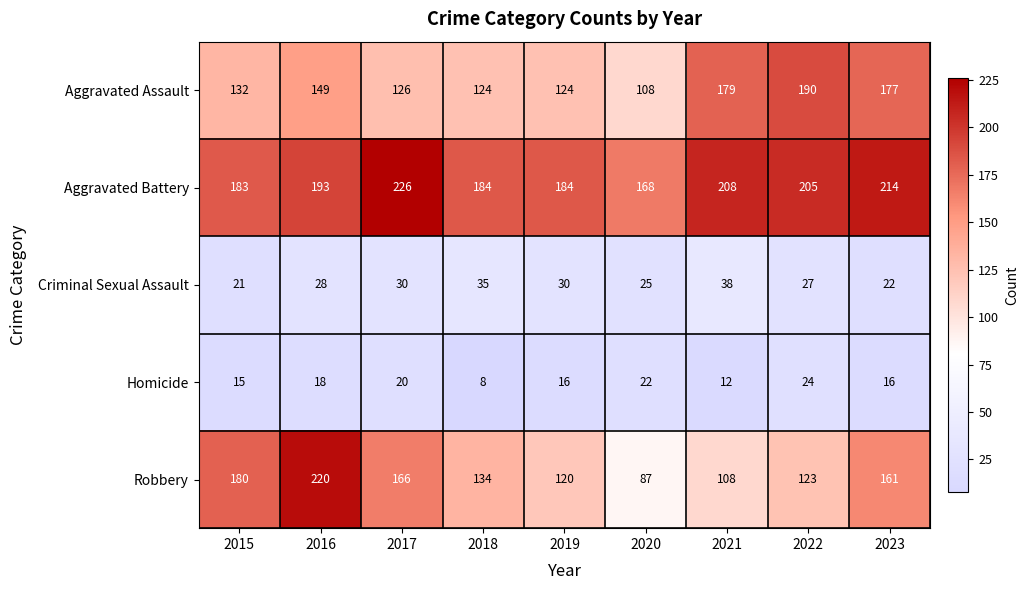

Rank the series at 2023 from highest to lowest value.

Aggravated Battery, Aggravated Assault, Robbery, Criminal Sexual Assault, Homicide